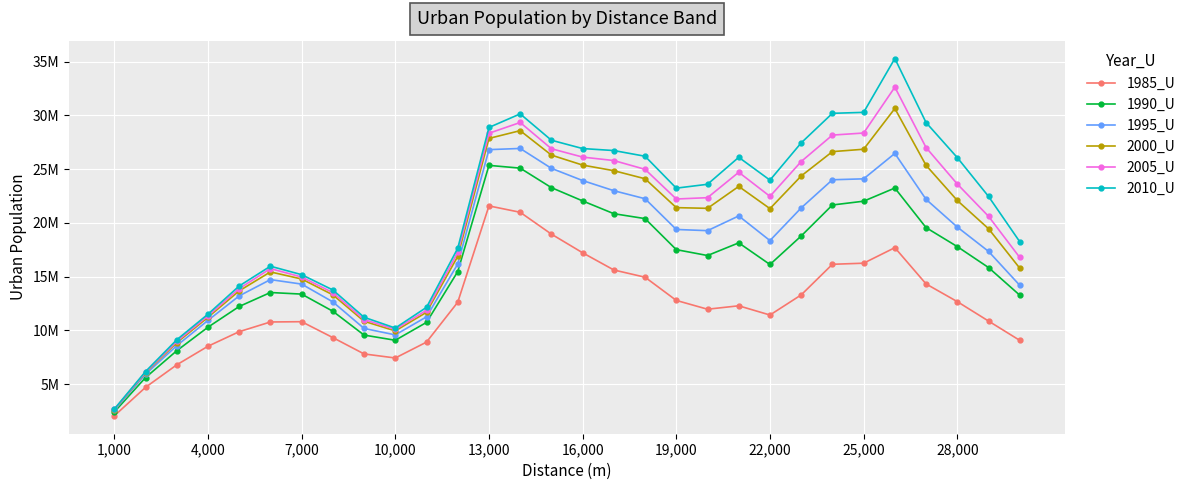

Reading left to right, transcribe all the data shown in this chart.

1985_U: 2045019	4697842	6789858	8519941	9874840	10776584	10802953	9323209	7804128	7427086	8905058	12612242	21572806	20979234	18946829	17211874	15612013	14939353	12781615	11962897	12281473	11423852	13293943	16141915	16243383	17687412	14314104	12668305	10862938	9066471
1990_U: 2405362	5604316	8100310	10289799	12217431	13517220	13368790	11773414	9557929	9075143	10737555	15462174	25341784	25084578	23271380	22036046	20847027	20390299	17504023	16956865	18134849	16122885	18772770	21657060	22009780	23234522	19551160	17787027	15841011	13269038
1995_U: 2564812	5915207	8572506	10923161	13203327	14716580	14299523	12642505	10174237	9576435	11253422	16168438	26804859	26915343	25066074	23930481	22986043	22238525	19380977	19269123	20638461	18346584	21383908	24003673	24089679	26451287	22180370	19605224	17343759	14188989
2000_U: 2626403	6053559	8848455	11209978	13669432	15432843	14772636	13299100	10843553	9944998	11676307	16879734	27848384	28571631	26296651	25368561	24846891	24096151	21411018	21345961	23385286	21318931	24353067	26619690	26841739	30631707	25343567	22075884	19451957	15781025
2005_U: 2647389	6103878	8971093	11348697	13877100	15740474	14958331	13506683	10999889	10086238	11868508	17248411	28328536	29330404	26888797	26111619	25791038	24972569	22213270	22336773	24699846	22461371	25697632	28158534	28350120	32615571	26997253	23608406	20606390	16777706
2010_U: 2673363	6164417	9117743	11500214	14123164	15963021	15176729	13752847	11213497	10211471	12138232	17630680	28867432	30130857	27679744	26905919	26720697	26190036	23223409	23582726	26092128	23969285	27432704	30182963	30271665	35278478	29322856	26063943	22455760	18241583